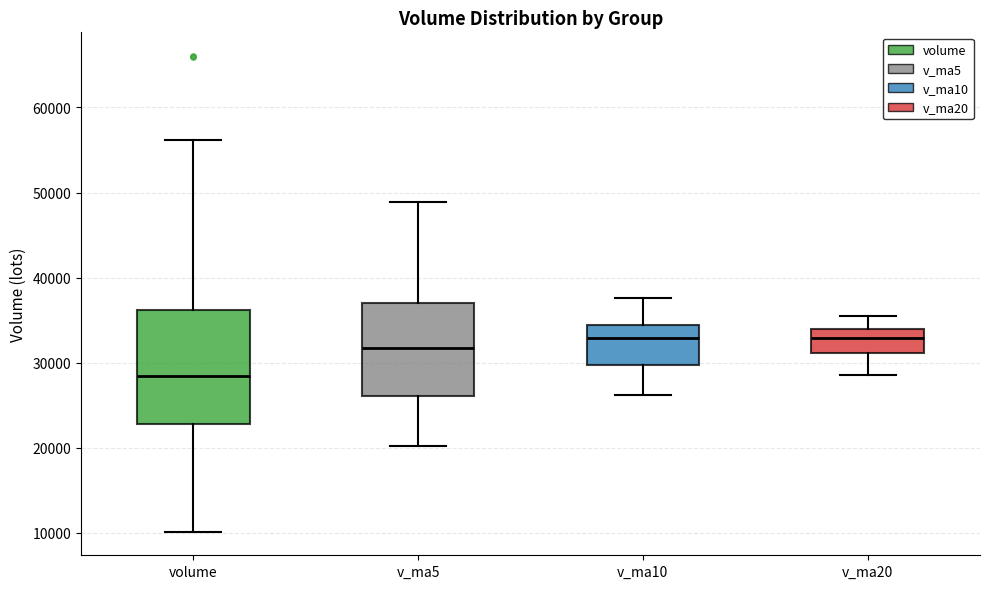

Reading left to right, read every box against the y-axis: the position of its median line, the range the box covers, and the ends of its whiskers. The values are not printed on the chart, so give them approximately, as read against the axis.

volume: median 28000, box 23000 to 36000, whiskers 10000 to 56000
v_ma5: median 32000, box 26000 to 37000, whiskers 20000 to 49000
v_ma10: median 33000, box 30000 to 34000, whiskers 26000 to 38000
v_ma20: median 33000, box 31000 to 34000, whiskers 29000 to 35000